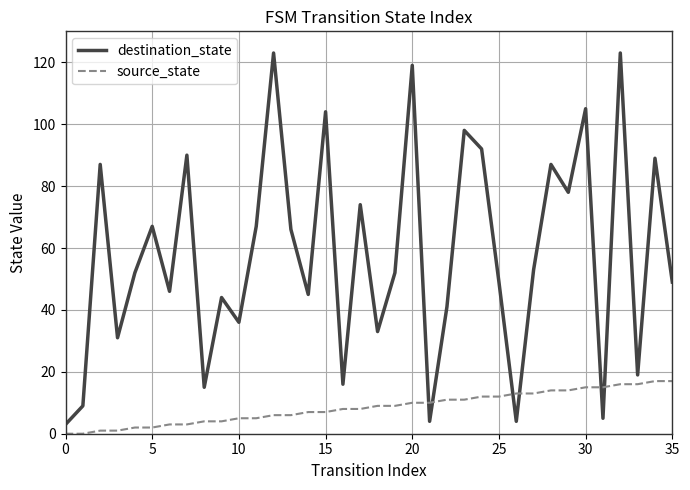

Which series has the largest total across all categories?

destination_state